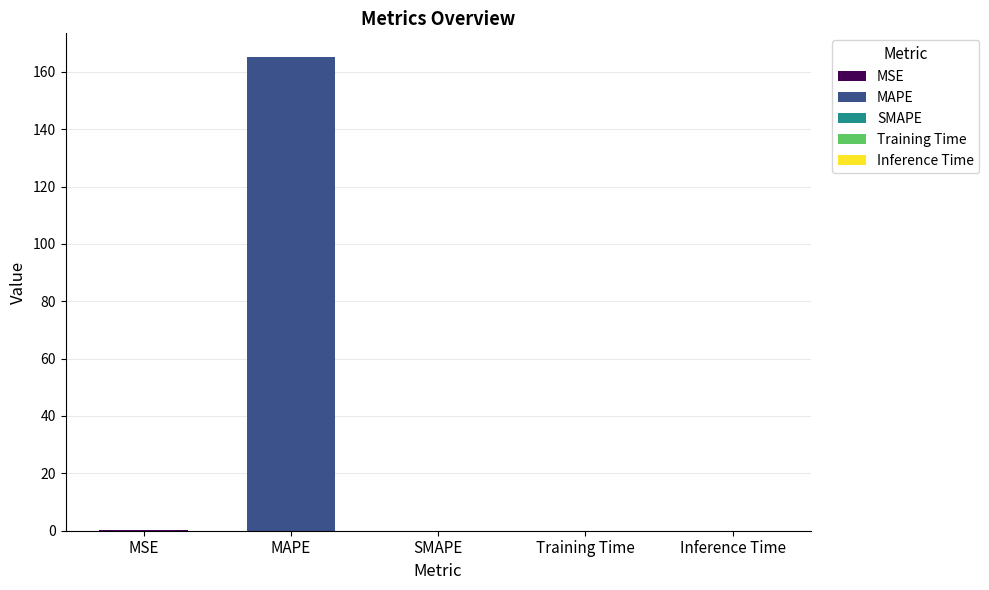

What is the sum of all values?

165.4